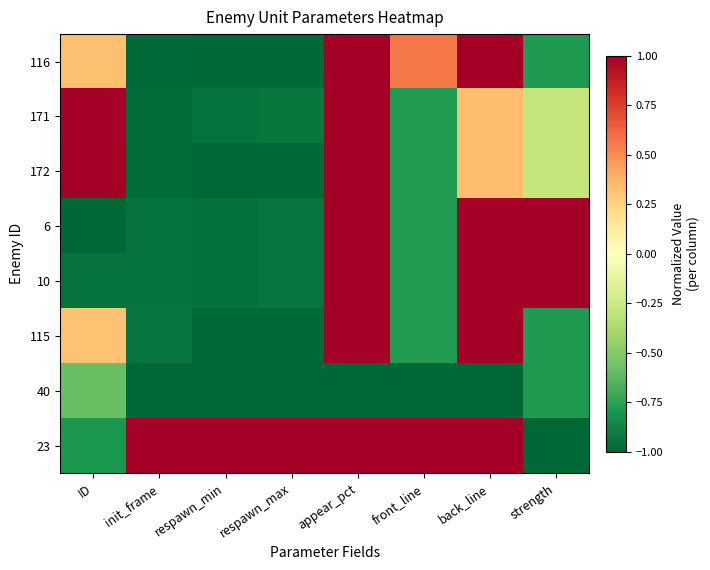

At how many categories does at least one series exceed 0?

8